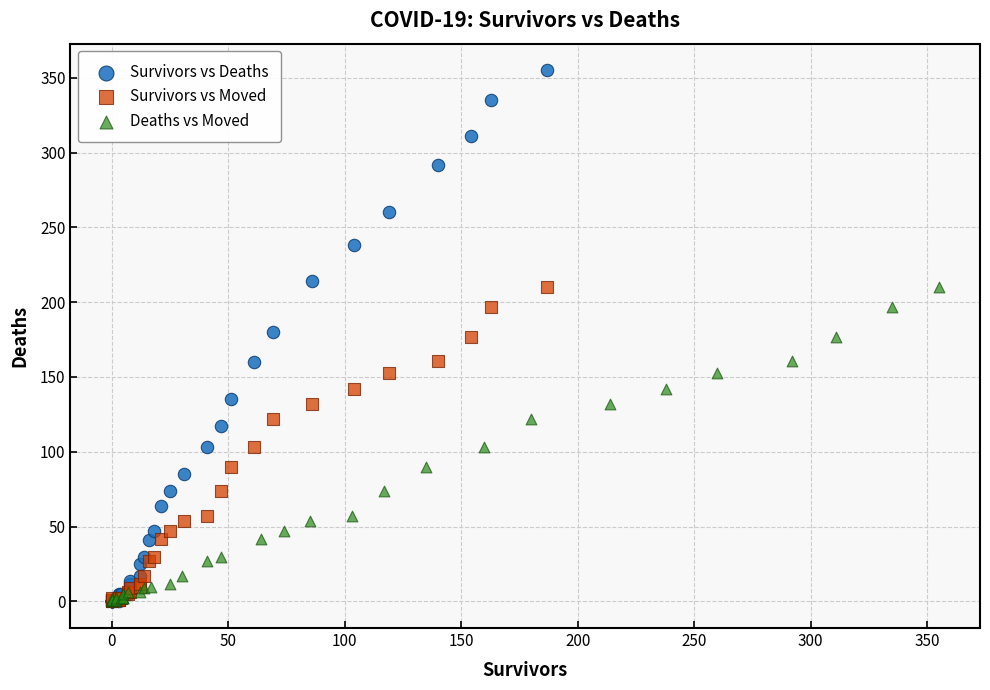

Which series has the widest spread of Y values?

Survivors vs Deaths